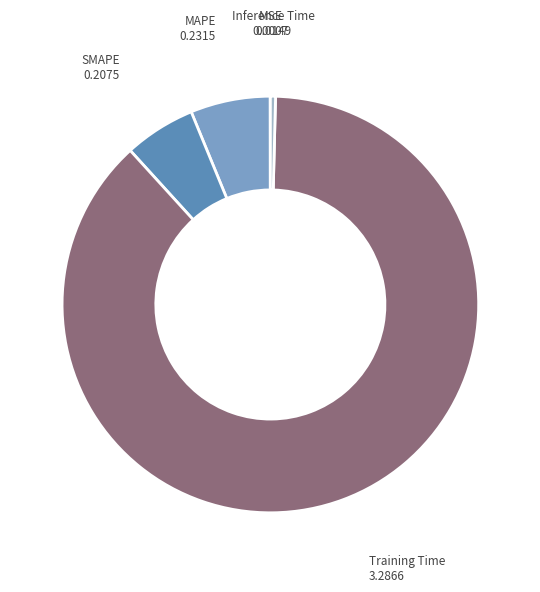

Is the sum of Inference Time and MAPE greater than half?

No